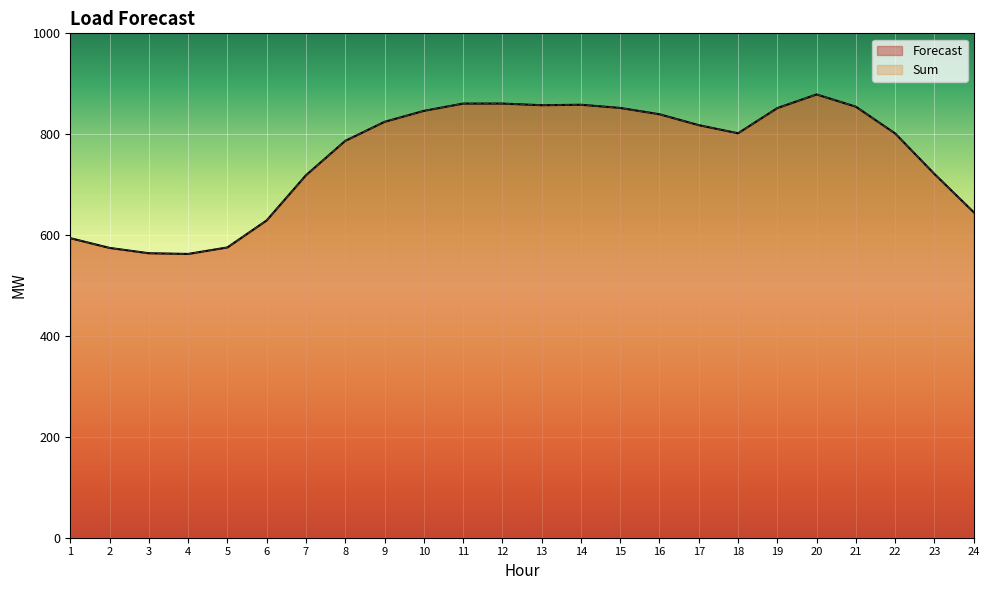

Rank the categories by Sum value from lowest to highest.

4, 3, 2, 5, 1, 6, 24, 7, 23, 8, 22, 18, 17, 9, 16, 10, 19, 15, 21, 13, 14, 11, 12, 20